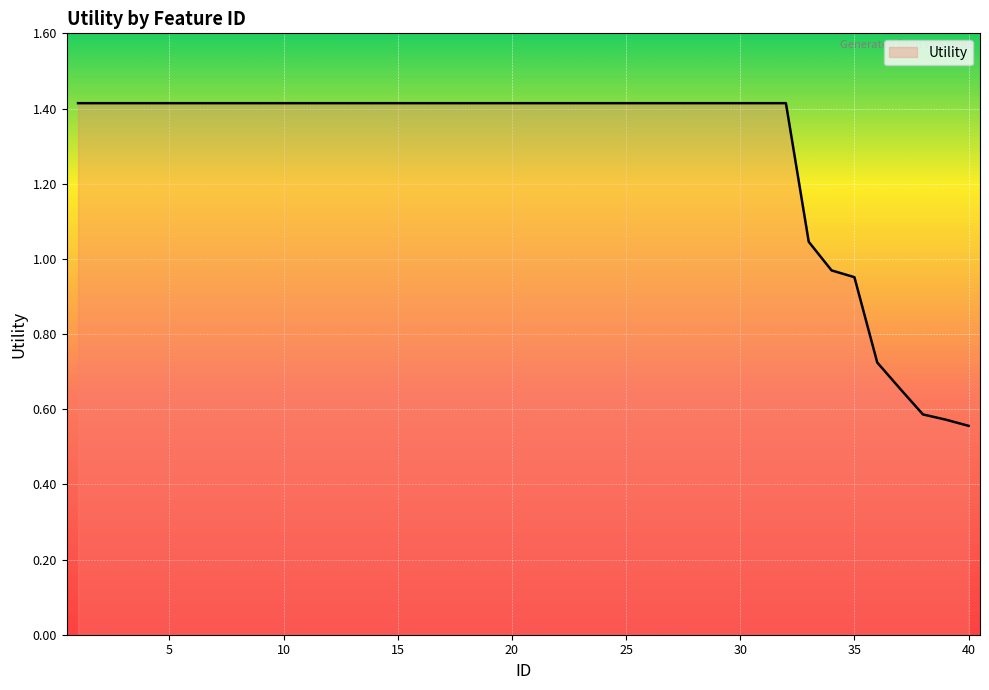

What is the maximum value shown in the chart?

1.4